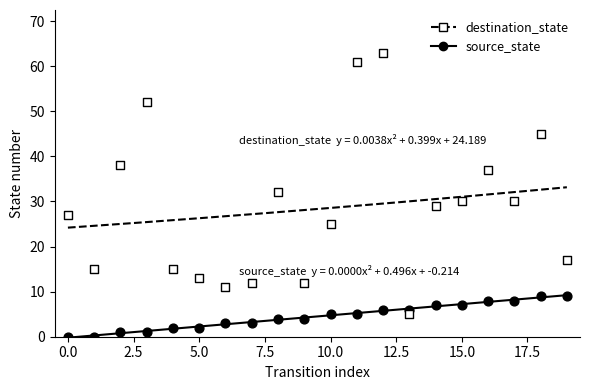

At how many categories does at least one series exceed 47?

3